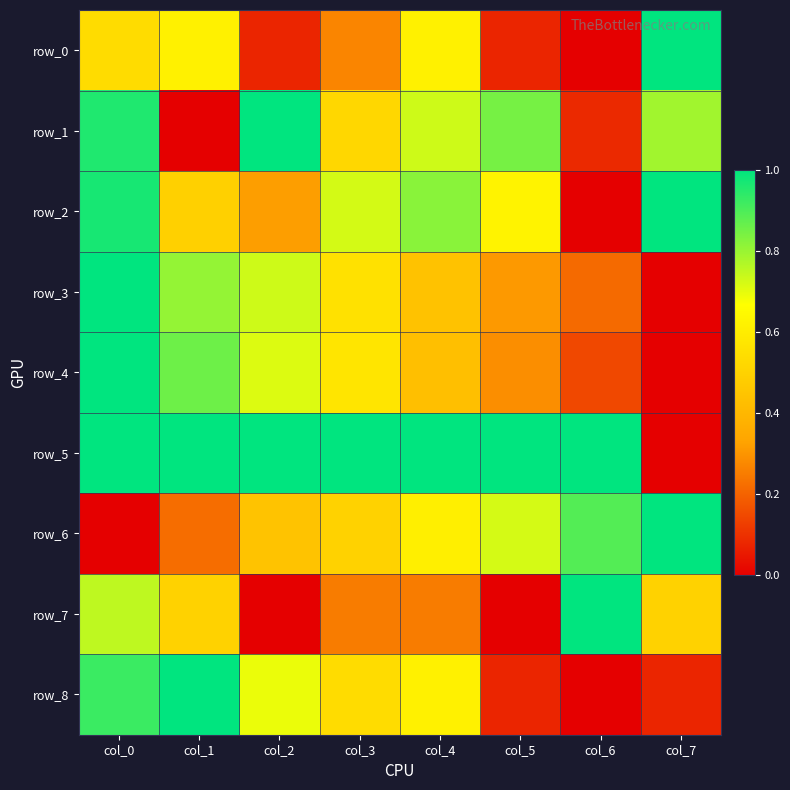

At which category is the sum across all series the highest?

col_0